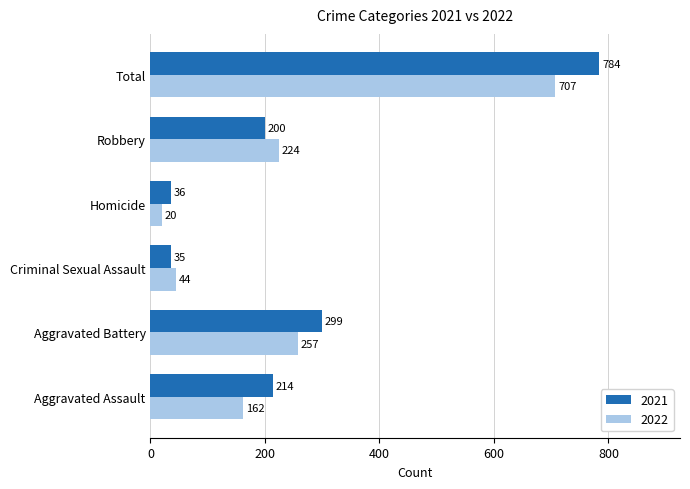

Read the 2022 value at Total, to the nearest 100.

700